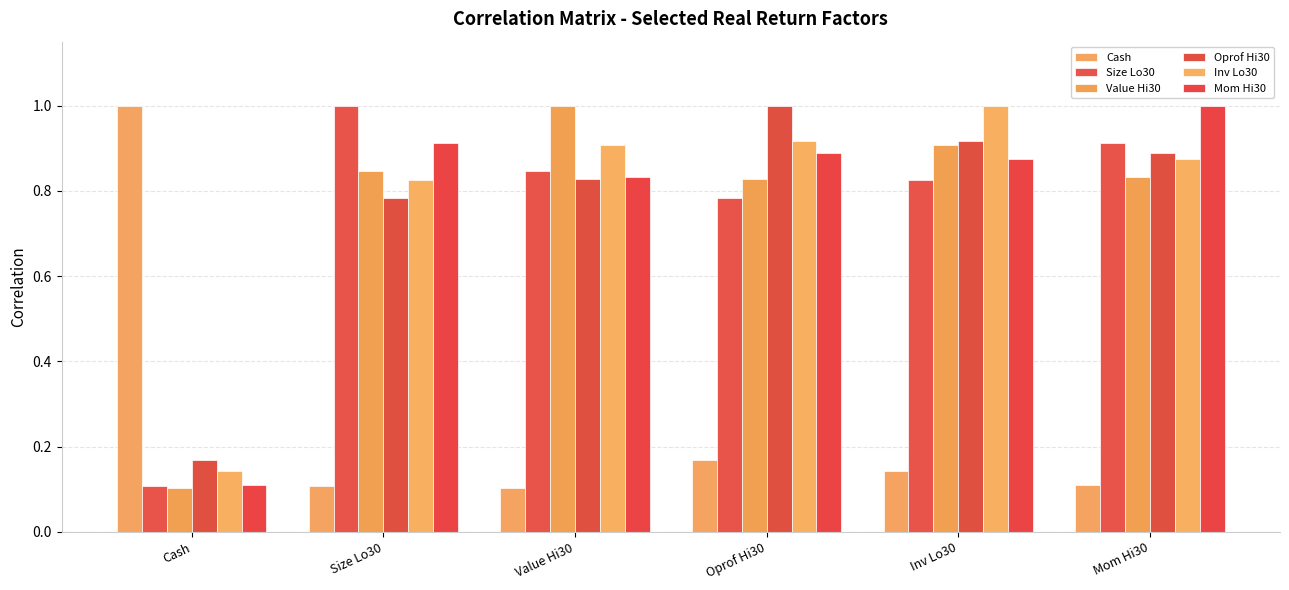

How many distinct data groups are displayed?

6